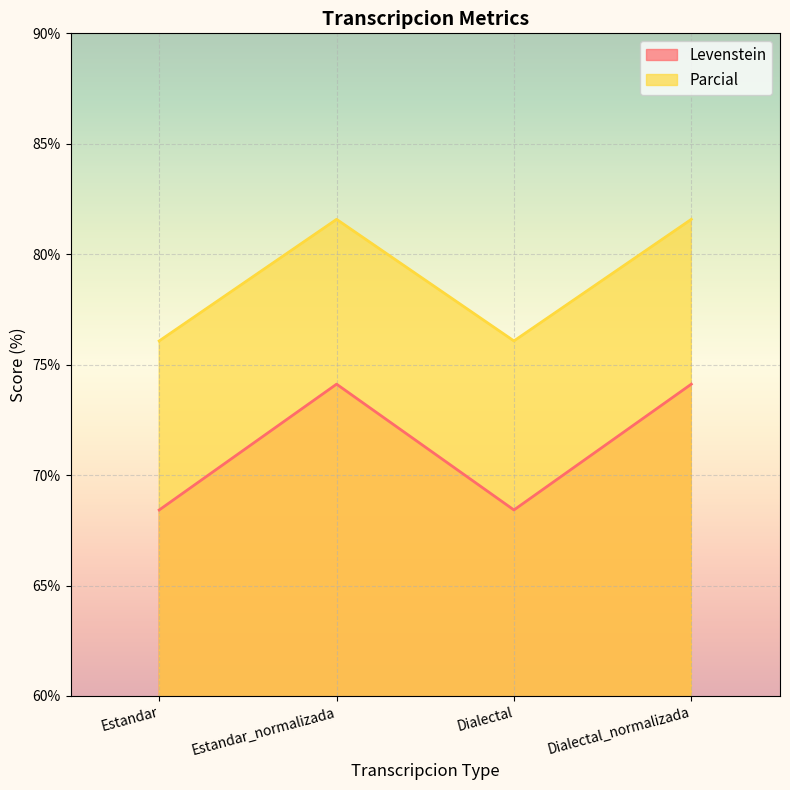

Which category has the highest value across all series?

Estandar_normalizada